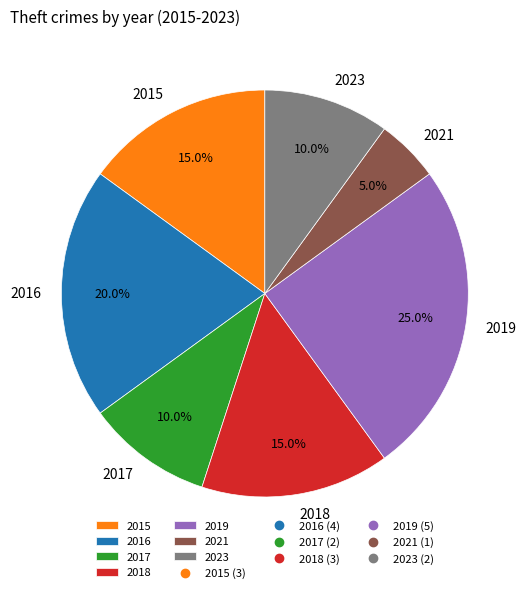

How many slices are in this pie chart?

7